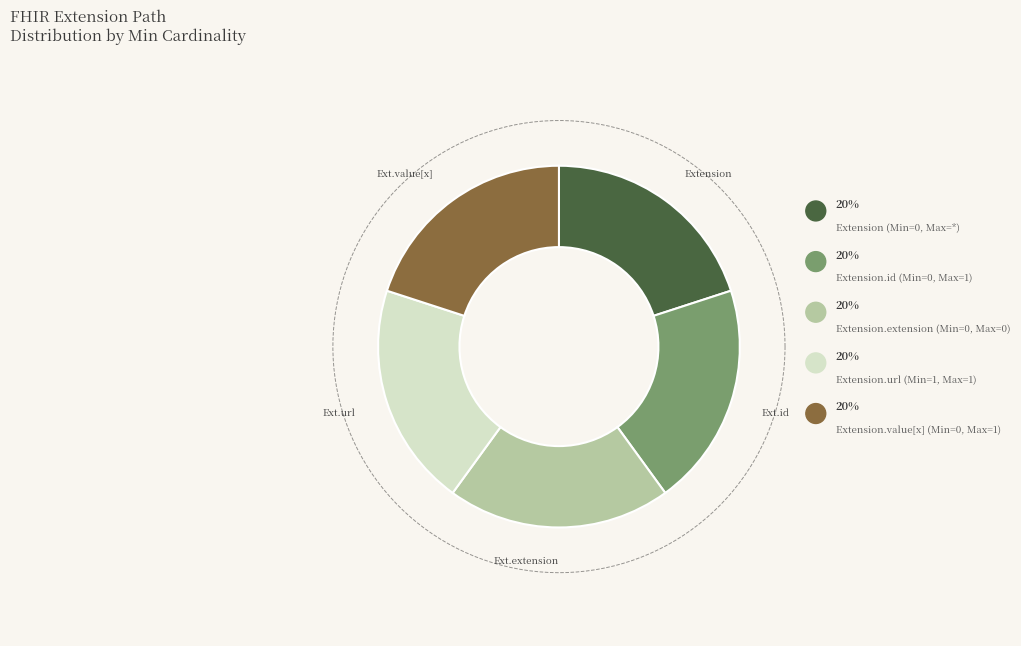

What is the largest slice in the pie chart?

Extension.url